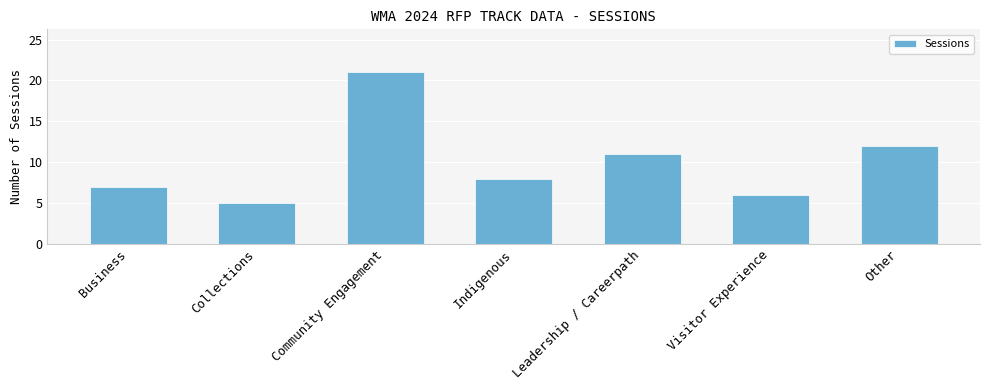

List the labels in order of value, largest first.

Community Engagement, Other, Leadership / Careerpath, Indigenous, Business, Visitor Experience, Collections